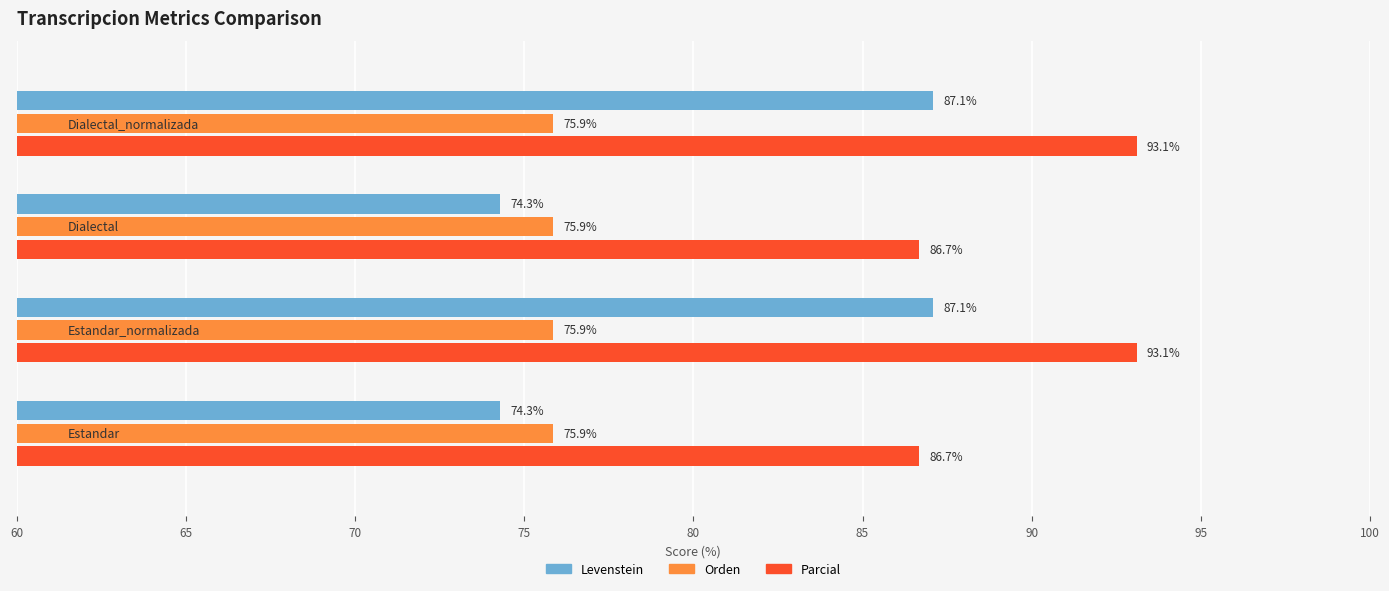

Which series has the largest range (max minus min)?

Levenstein